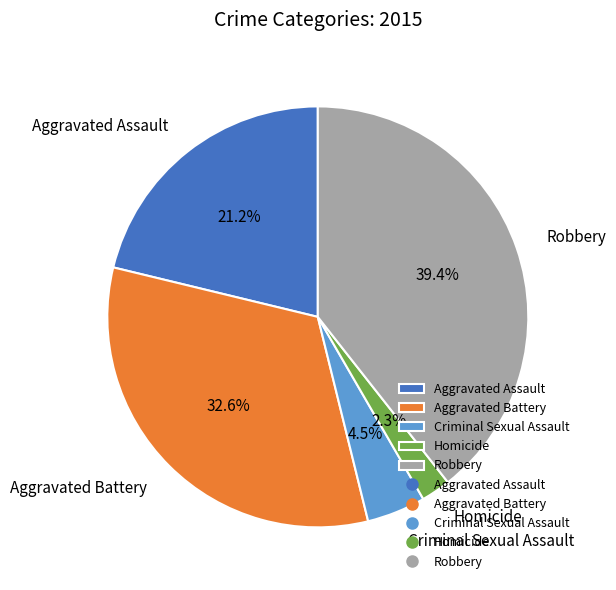

To the nearest percent, what portion does Robbery represent?

39%